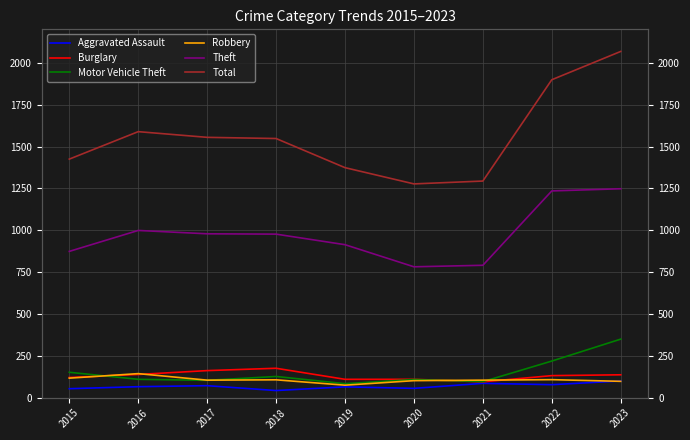

True or false: Robbery and Total cross at least once.

False